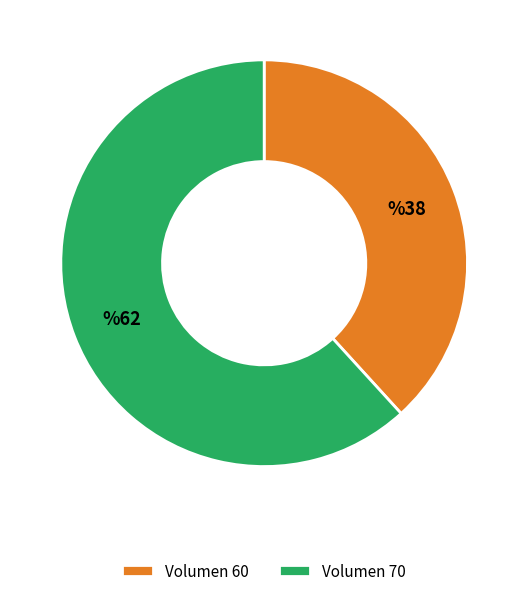

Is it true that Volumen 70 is 56% of the pie?

False